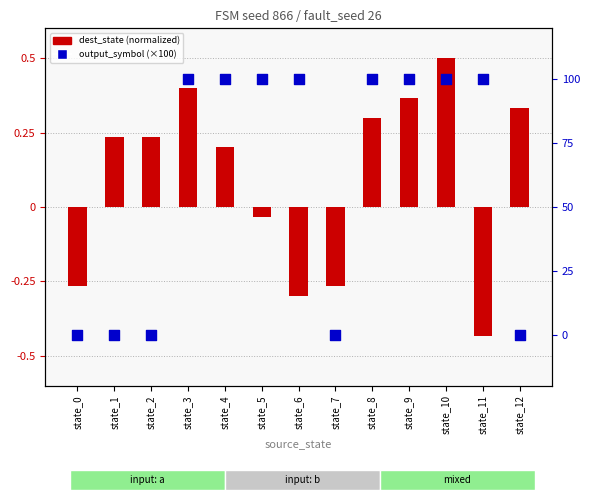

Which series has the largest total across all categories?

output_symbol (×100)